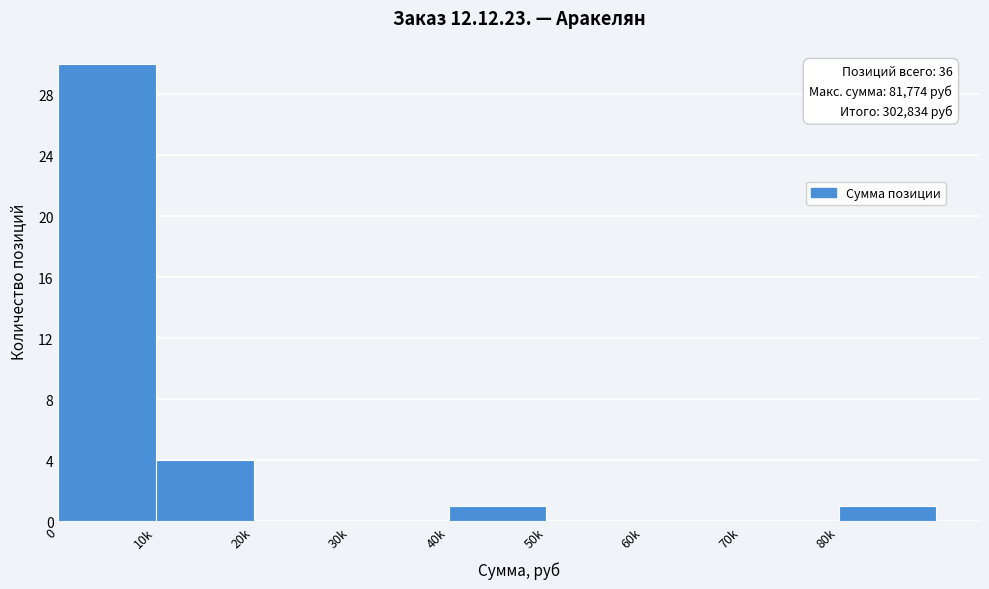

Reading left to right, transcribe all the data shown in this chart.

0=30	10k=4	20k=0	30k=0	40k=1	50k=0	60k=0	70k=0	80k=1